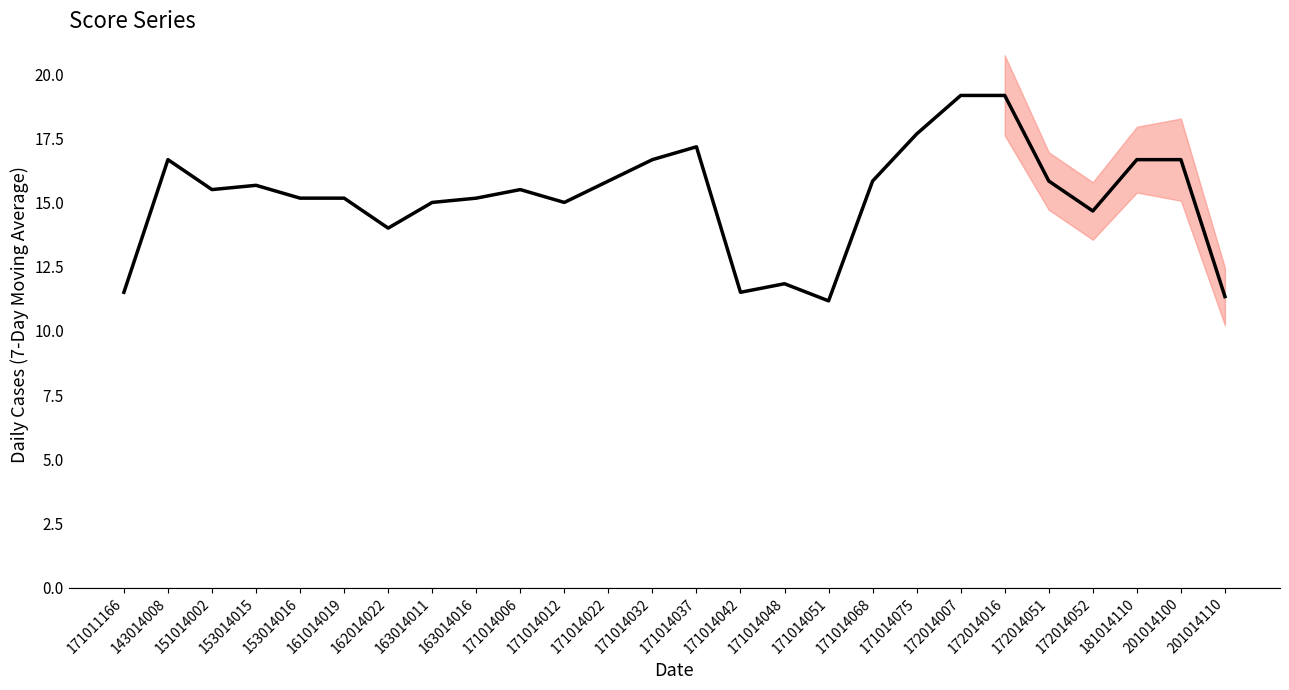

What is the greatest value displayed?

19.2